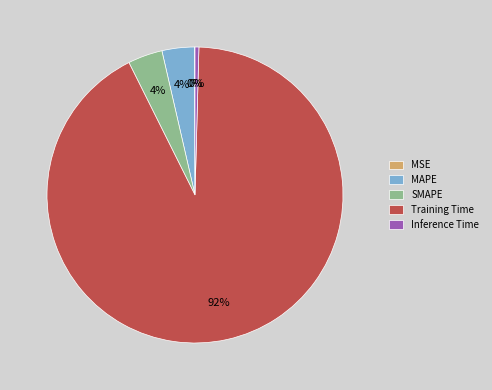

What is the largest slice in the pie chart?

Training Time